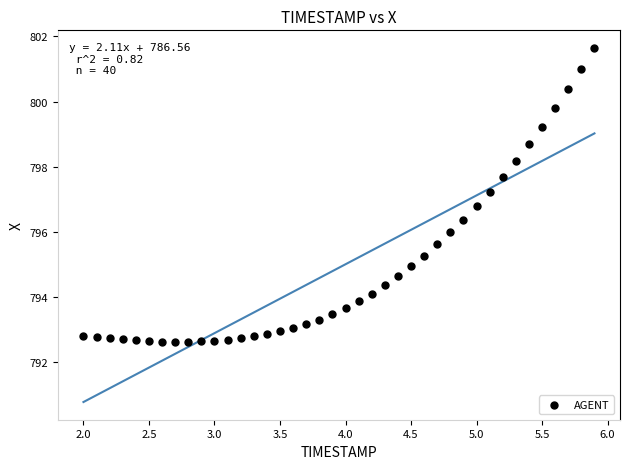

What is the range of X values (max minus min)?

3.9